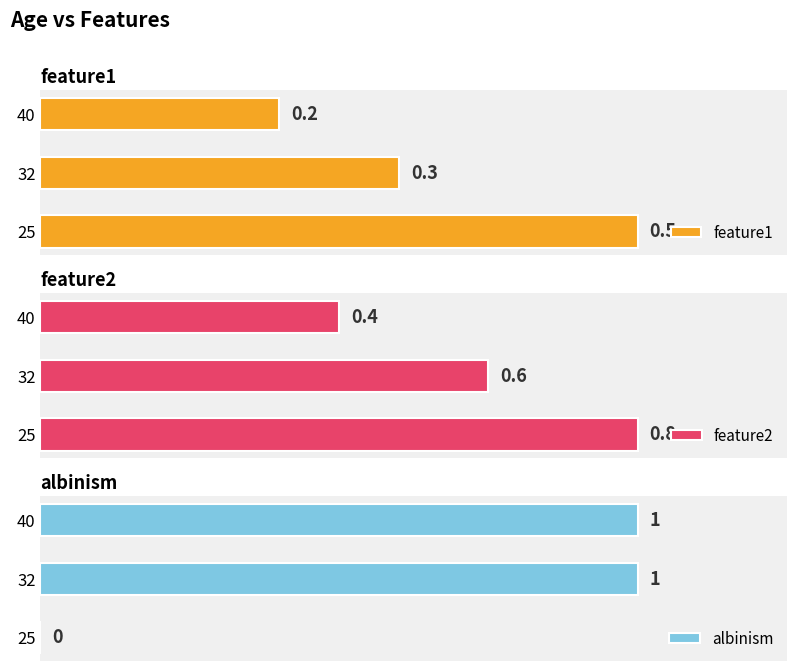

Rank the series by their maximum value, from lowest to highest.

feature1, feature2, albinism